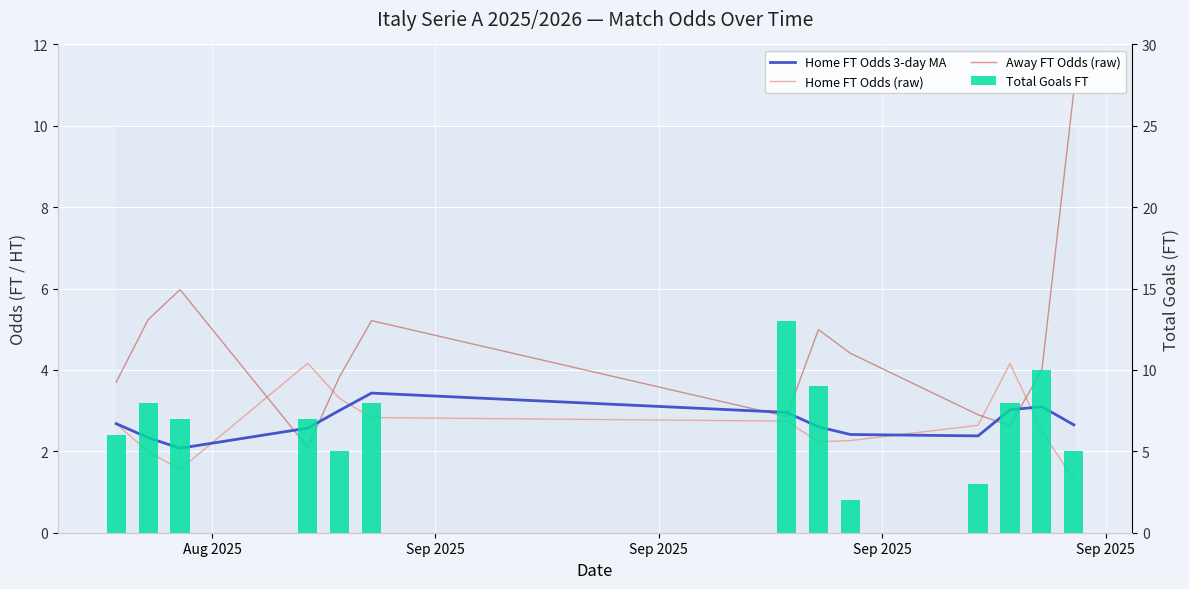

How many values in the Away FT Odds (raw) series are below 4?

6